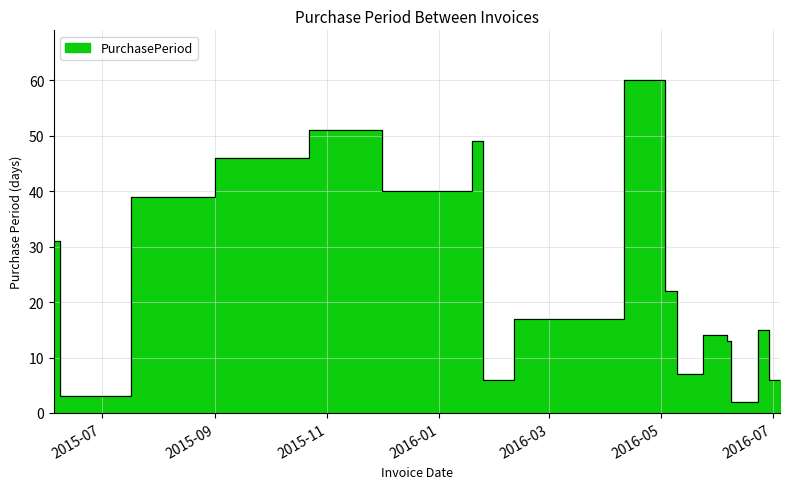

How many points are lower than both their immediate neighbors (excluding endpoints)?

5